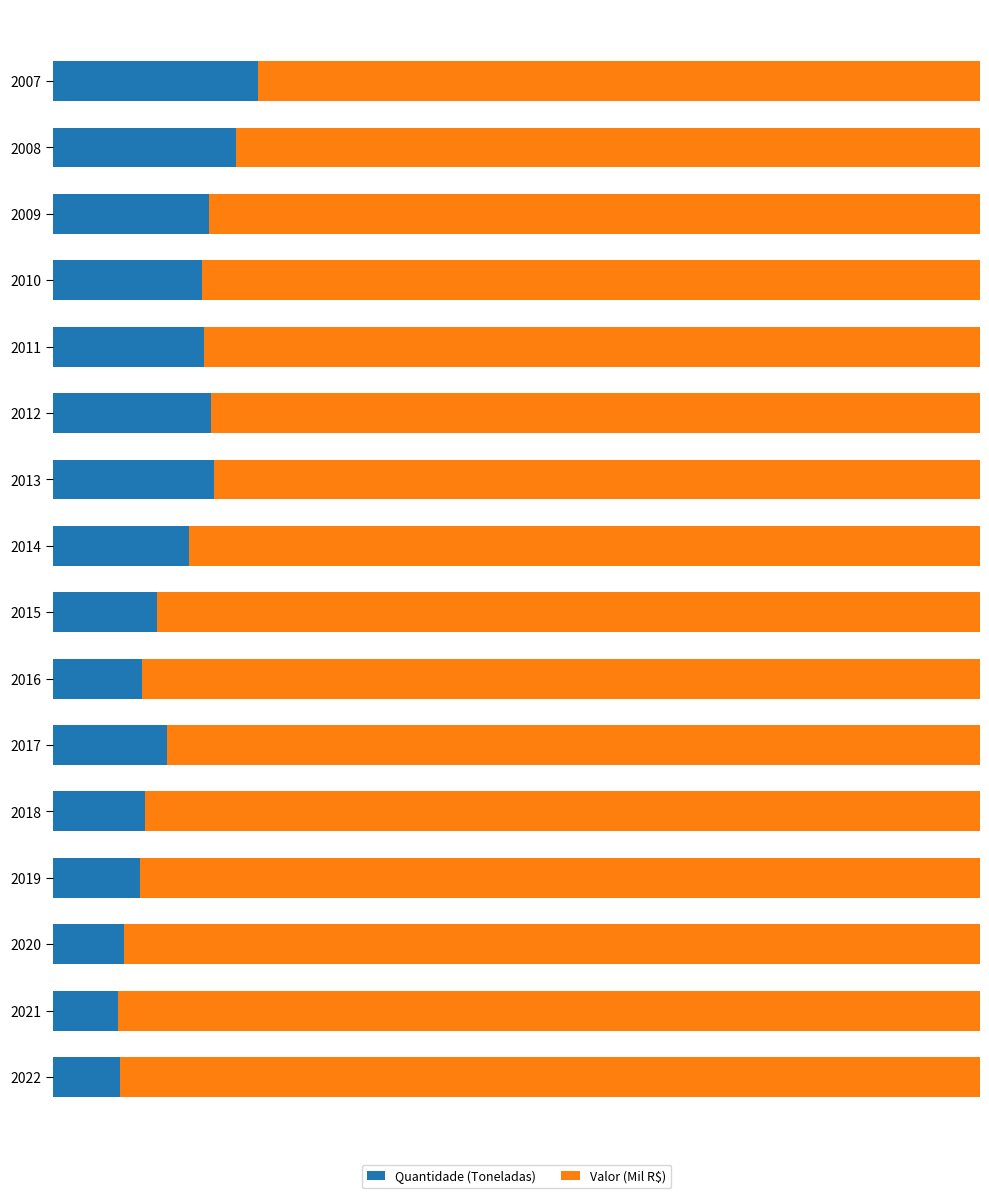

List the series in order of their overall mean, lowest first.

Quantidade (Toneladas), Valor (Mil R$)